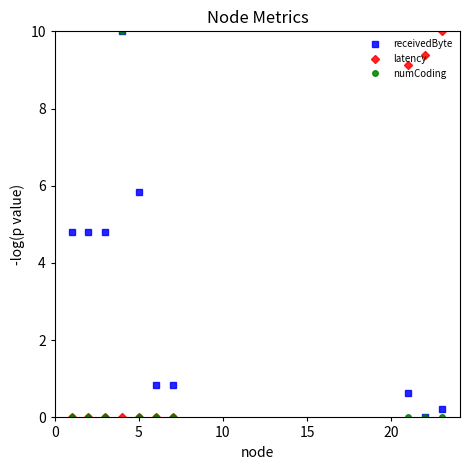

What is the maximum value shown in the chart?

10.0